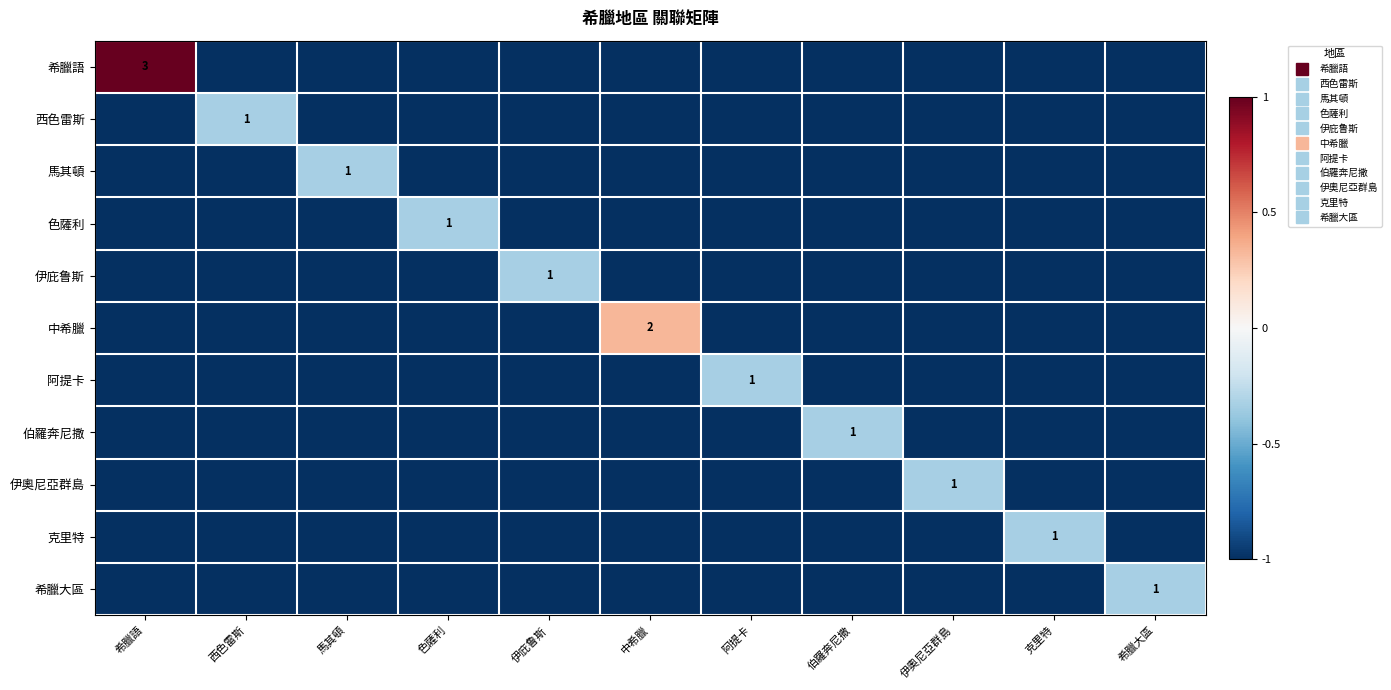

Which series has the largest range (max minus min)?

希臘語